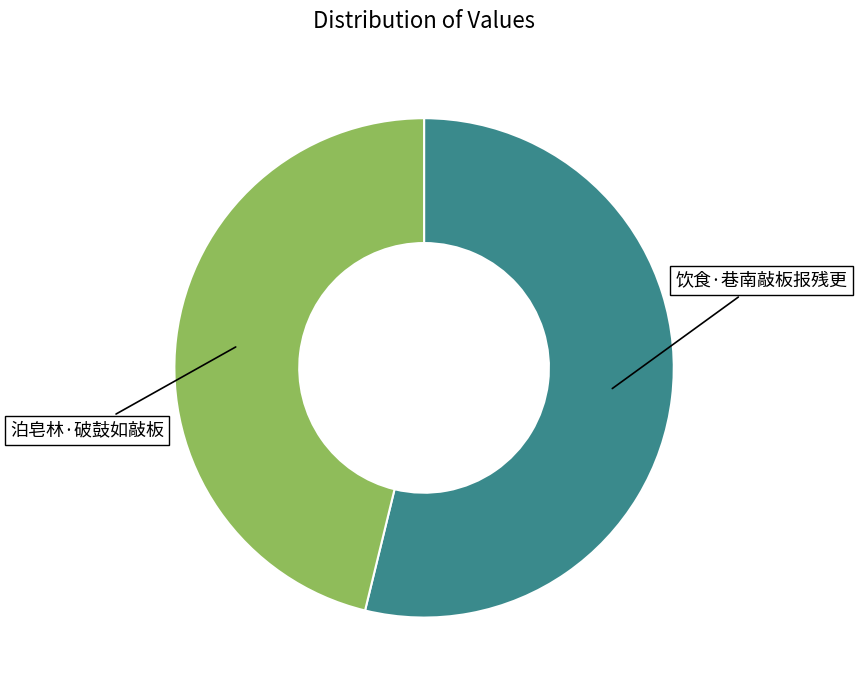

Is 饮食·巷南敲板报残更 the majority of the pie?

Yes